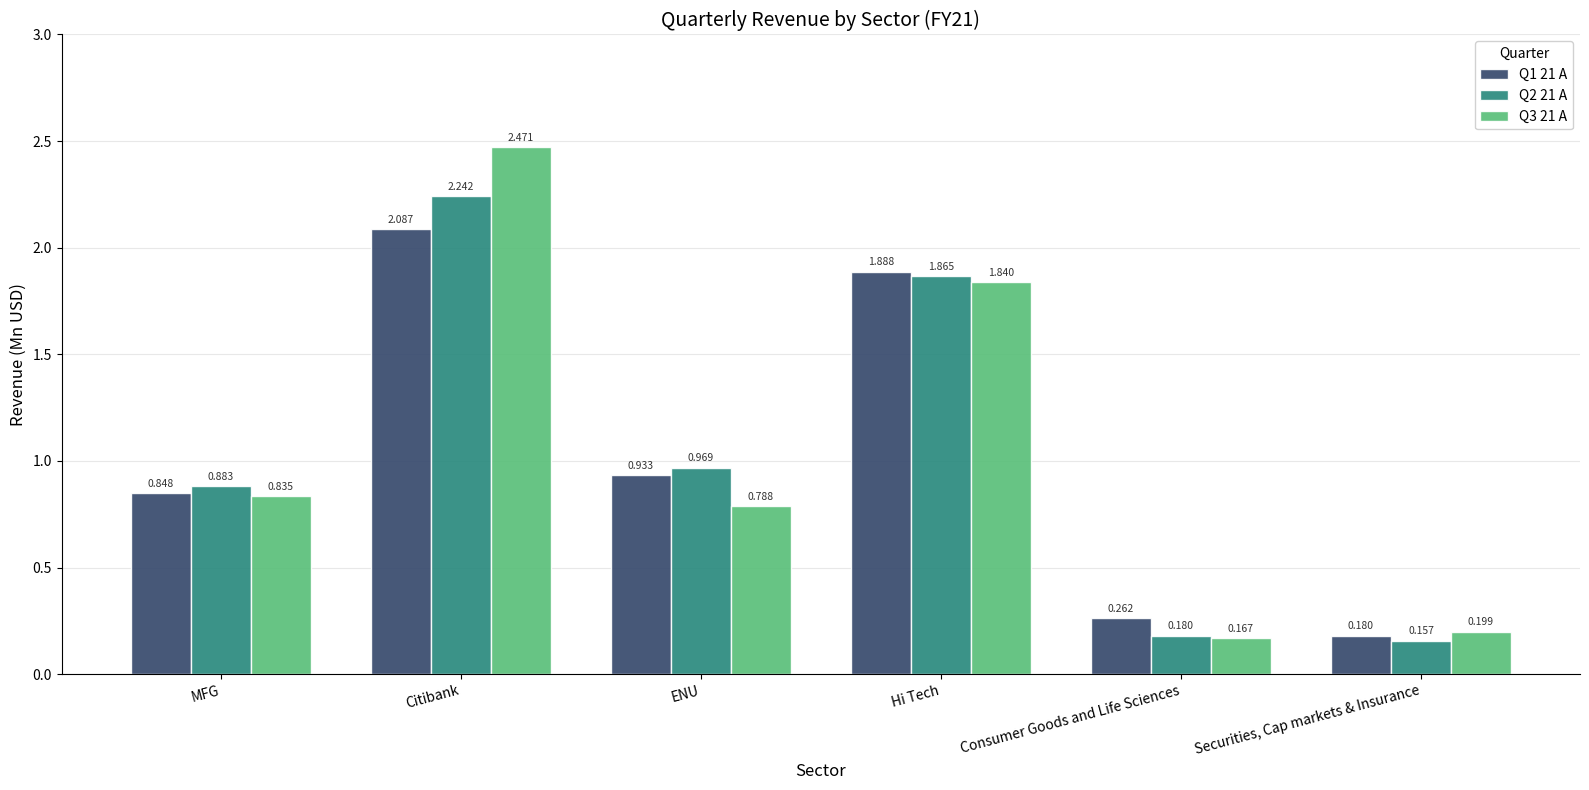

Which label corresponds to the largest value in the chart?

Citibank